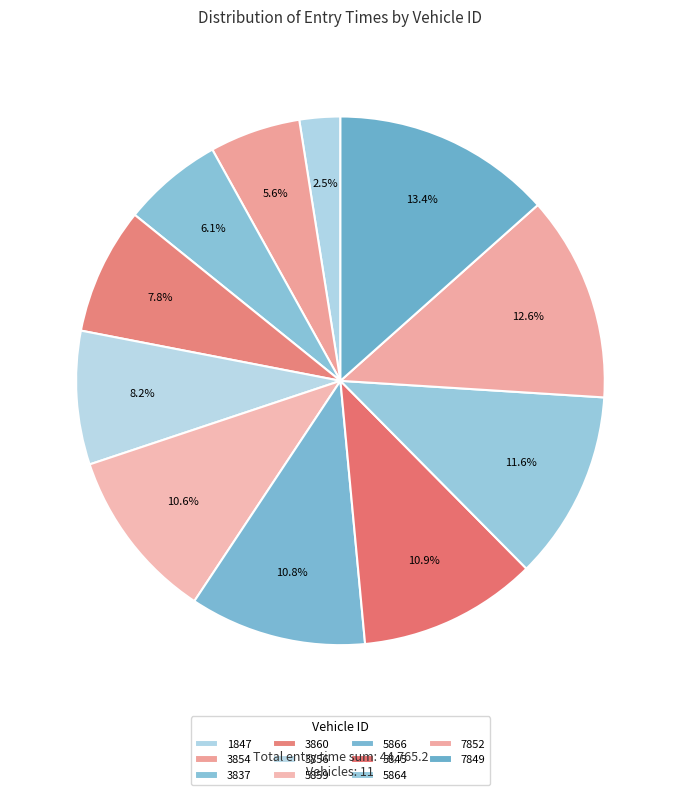

Rank the categories by value from highest to lowest.

7849, 7852, 5864, 5845, 5866, 5859, 3856, 3860, 3837, 3854, 1847